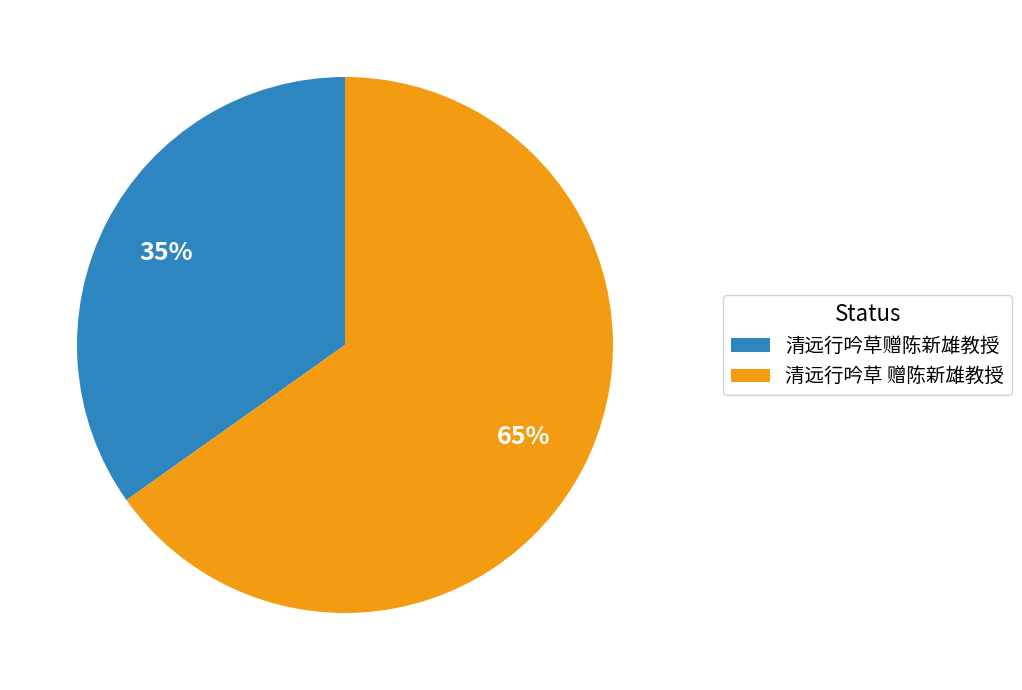

Count the number of slices in the pie.

2